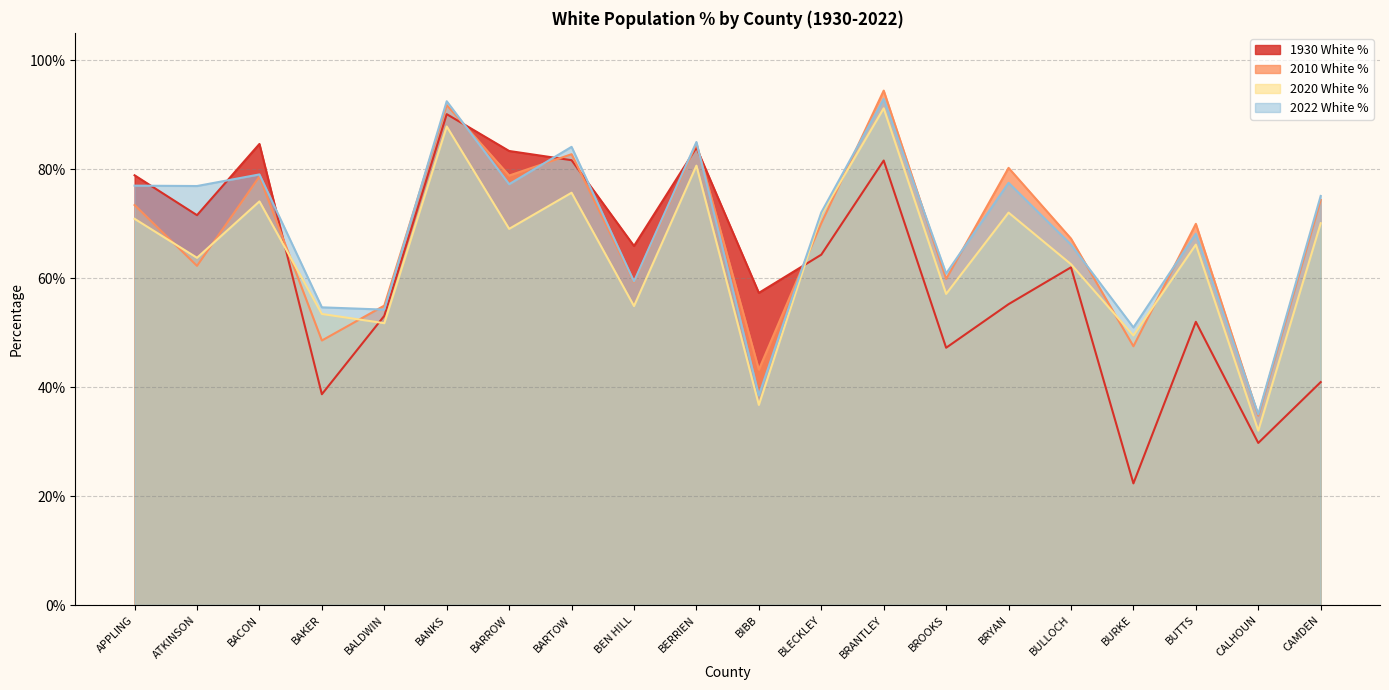

What is the label of the 14th point from the right?

BARROW